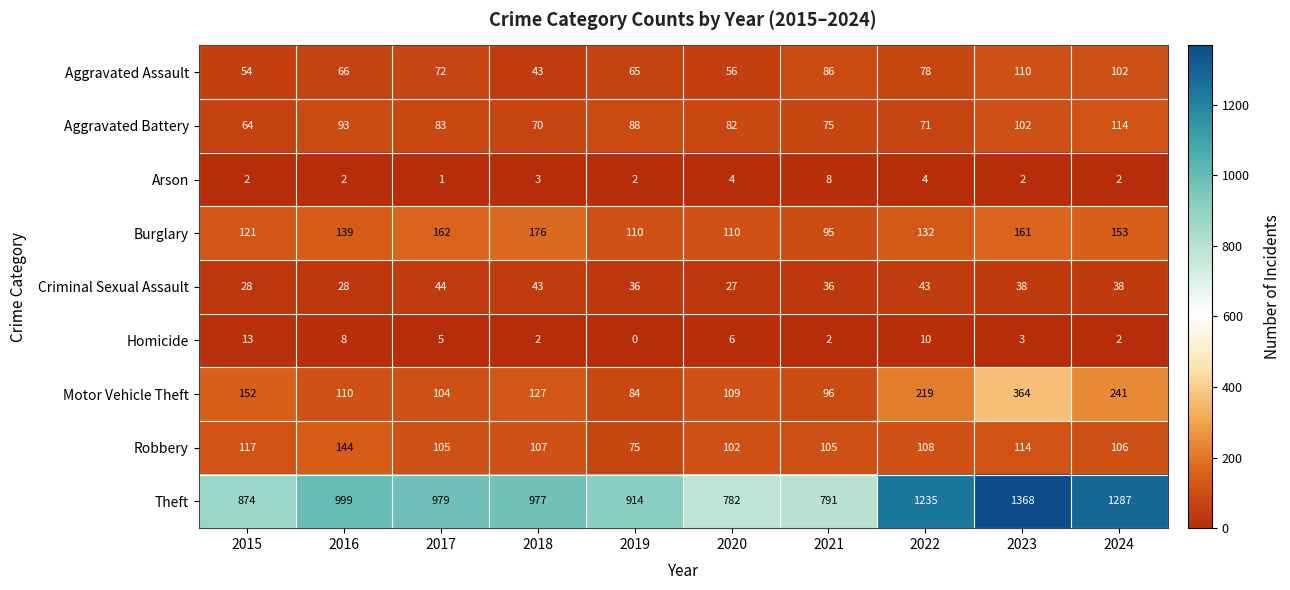

What is the difference between the second highest and minimum values in the Motor Vehicle Theft series?

157